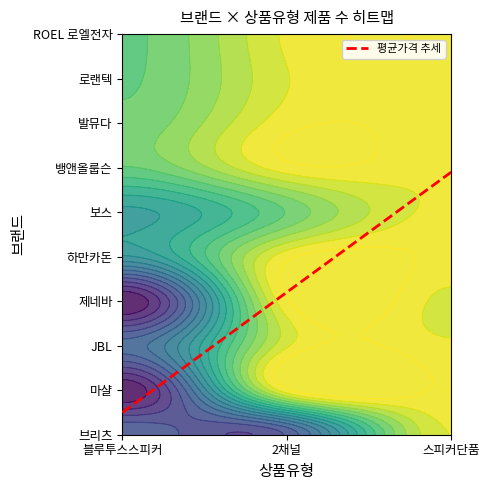

Reading left to right, what are all the values shown in this chart?

블루투스스피커: 3	4	3	4	2	2	1	1	1	1
2채널: 3	0	0	0	0	1	0	0	0	0
스피커단품: 0	0	0	0	0	0	0	0	0	0